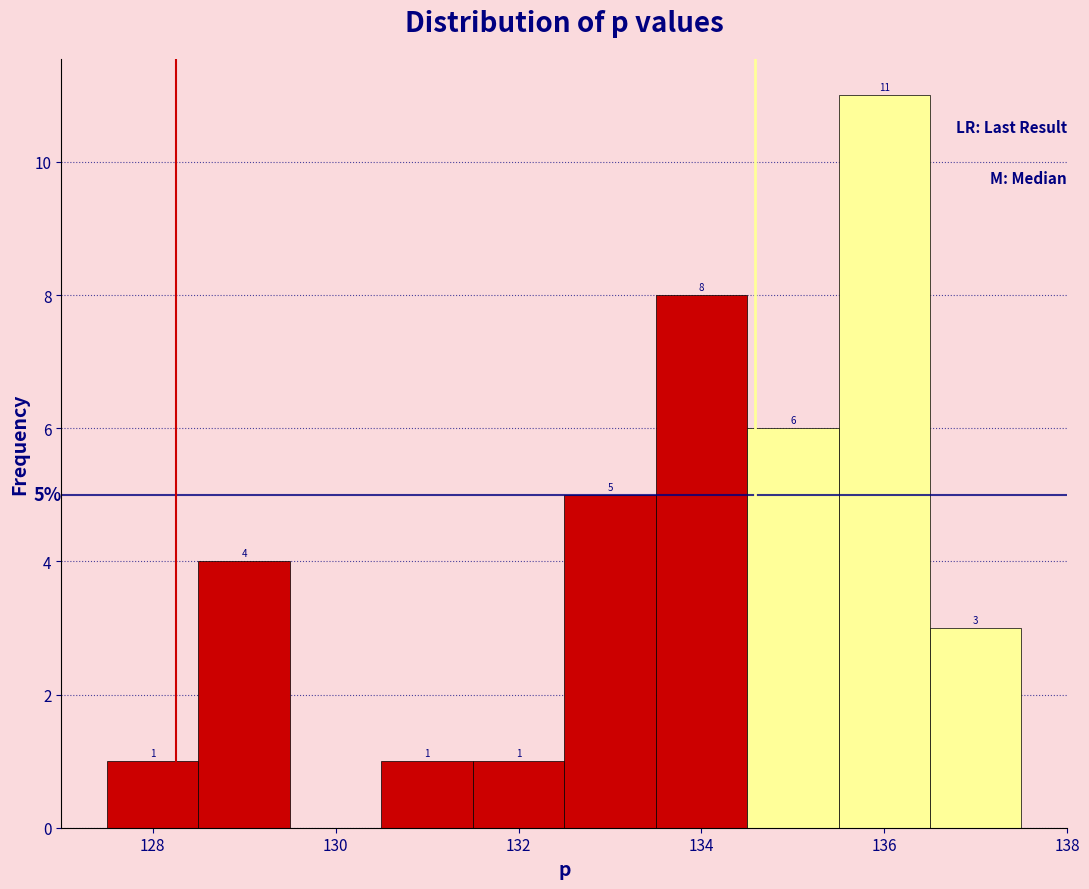

Over which range of the x-axis is the bar tallest?

135.5 to 136.5